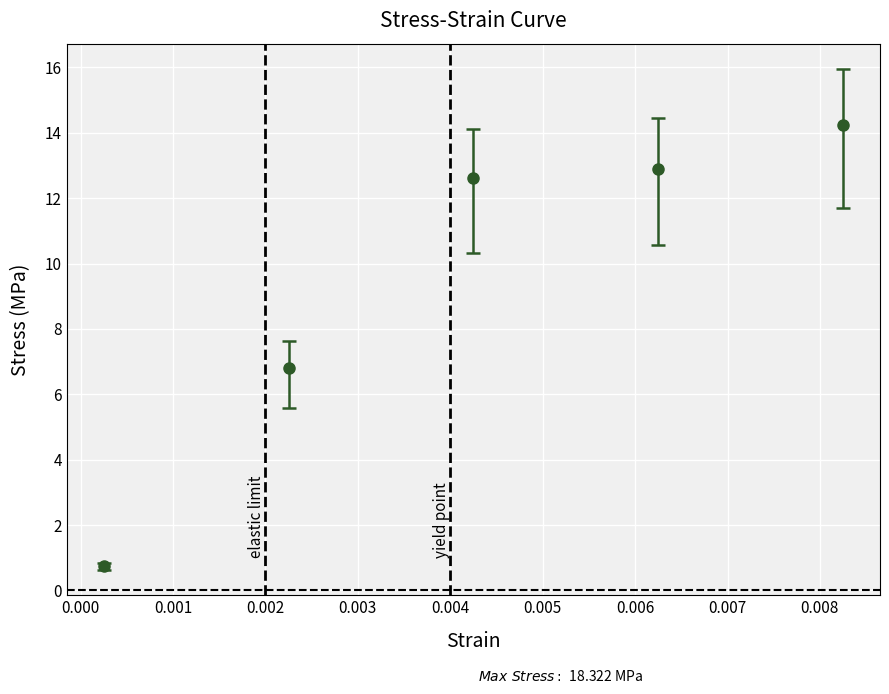

What is the maximum value shown in the chart?

14.2